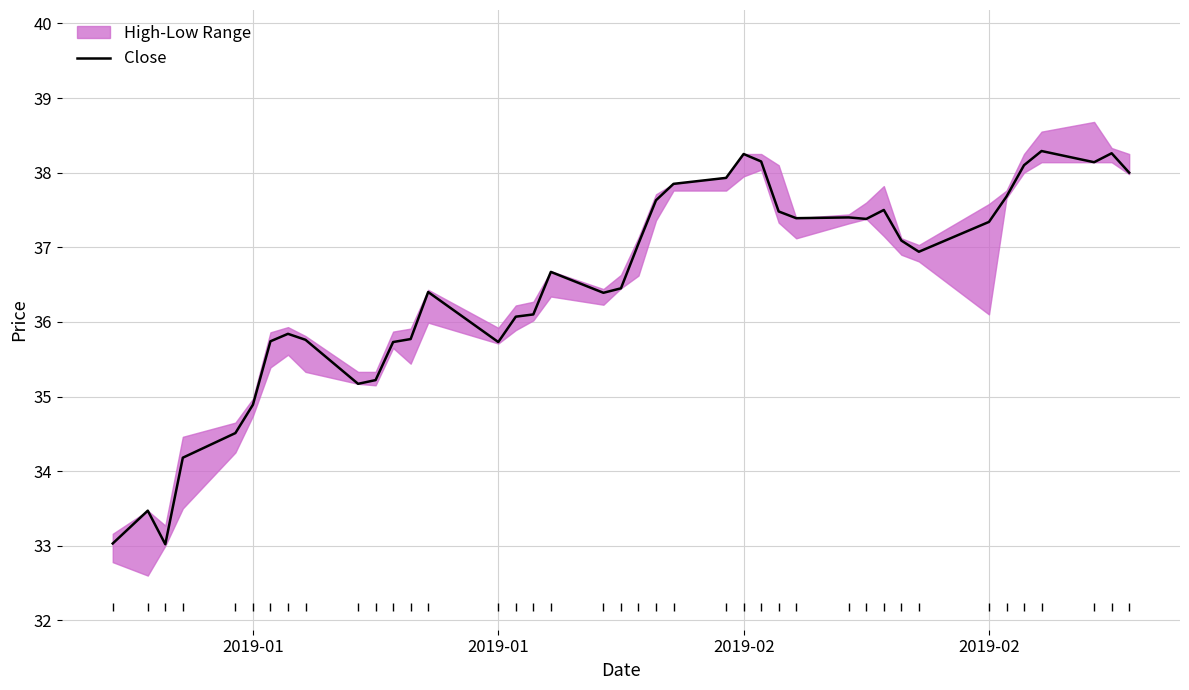

Reading right to left, what are all the values shown in this chart?

38.0	38.3	38.1	38.3	38.1	37.7	37.3	36.9	37.1	37.5	37.4	37.4	37.4	37.5	38.2	38.2	37.9	37.8	37.6	37.0	36.5	36.4	36.7	36.1	36.1	35.7	36.4	35.8	35.7	35.2	35.2	35.8	35.8	35.7	34.9	34.5	34.2	33.0	33.5	33.0